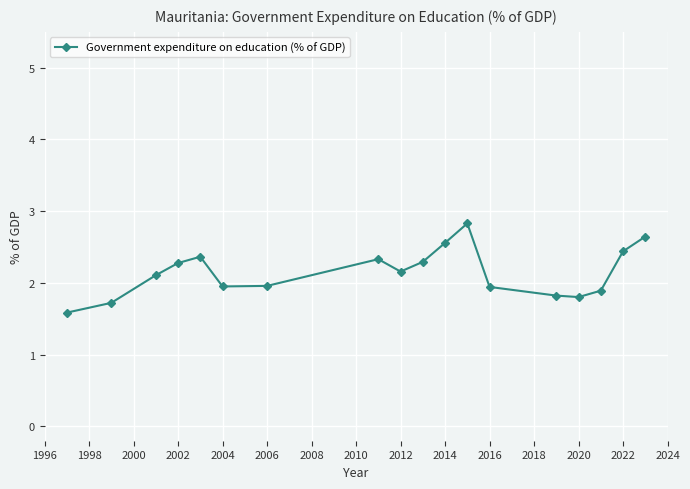

What is the minimum value shown in the chart?

1.6